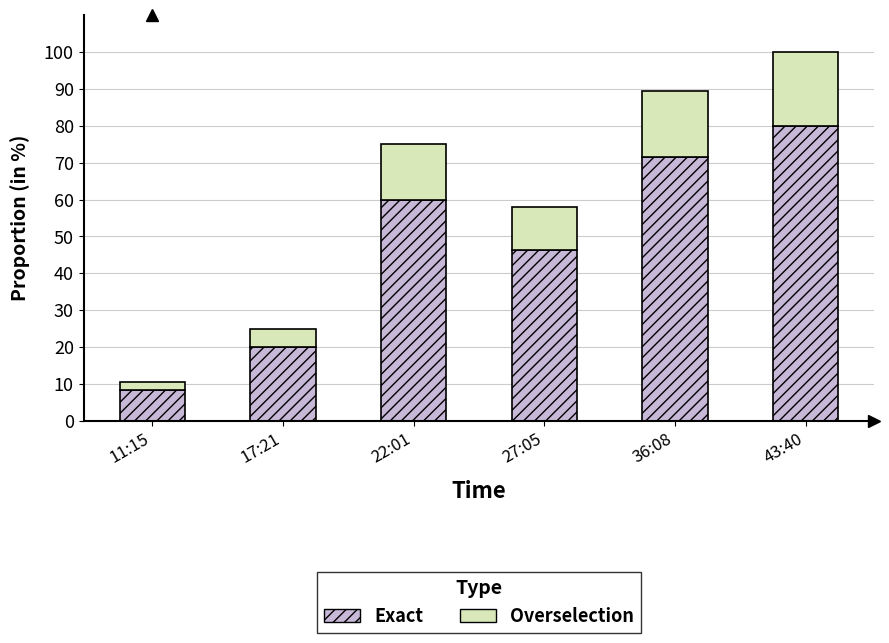

Is it true that Exact equals 8.4 at 11:15?

True